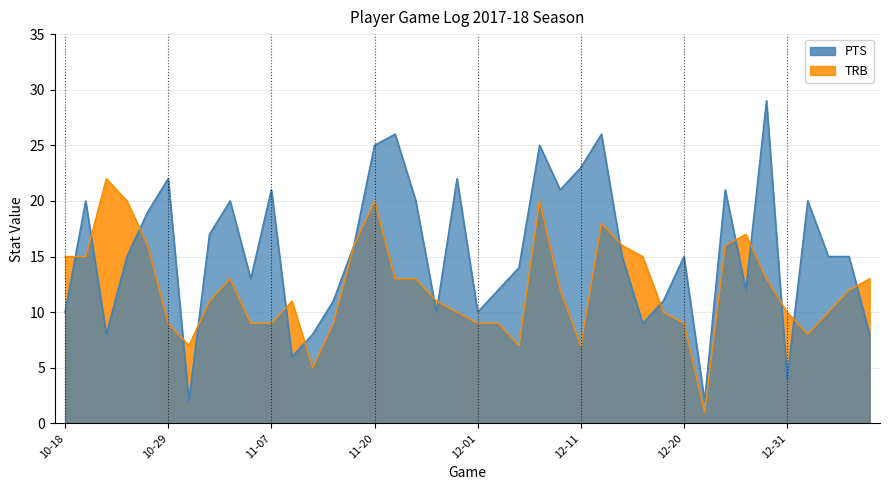

What position from the right is 12-01?

20